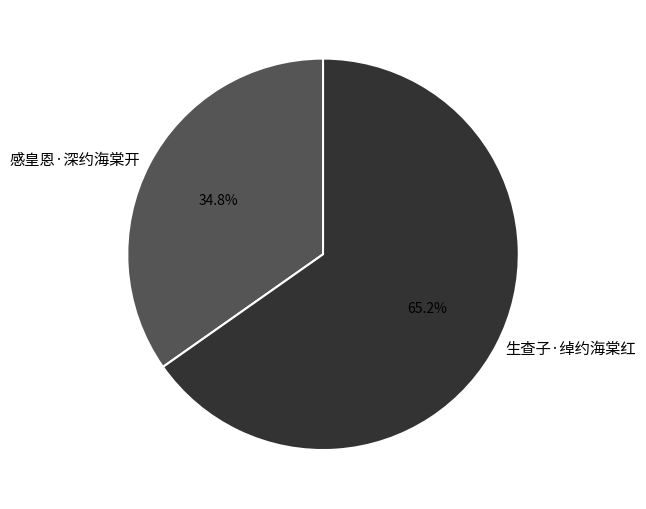

To the nearest percent, what percentage of the pie is 感皇恩·深约海棠开?

35%